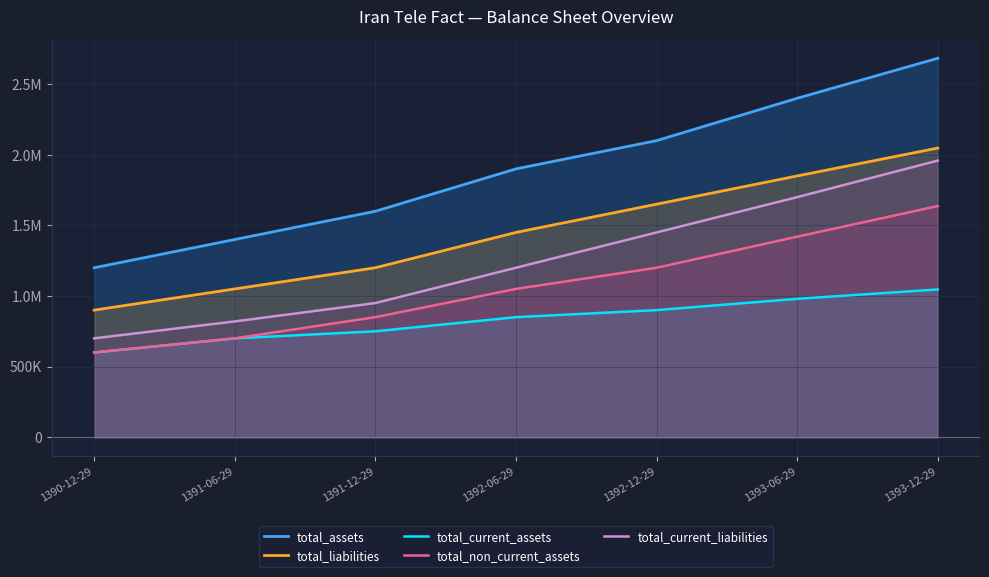

True or false: total_liabilities and total_current_assets cross at least once.

False